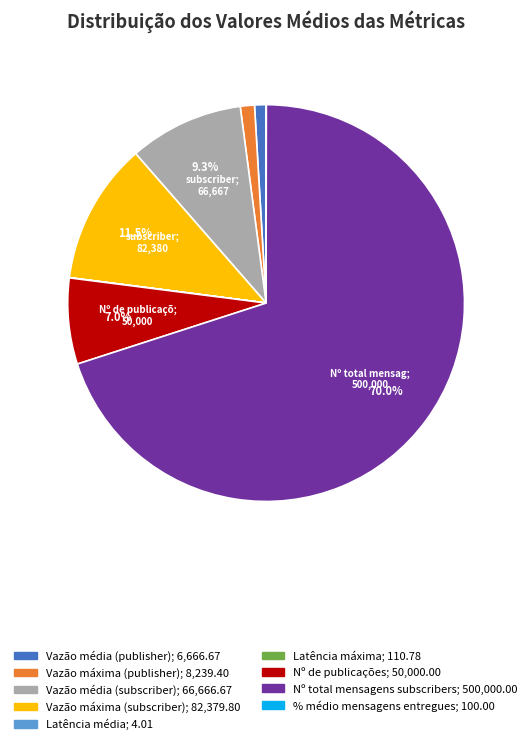

Which category has the biggest portion of the pie?

Nº total mensagens subscribers